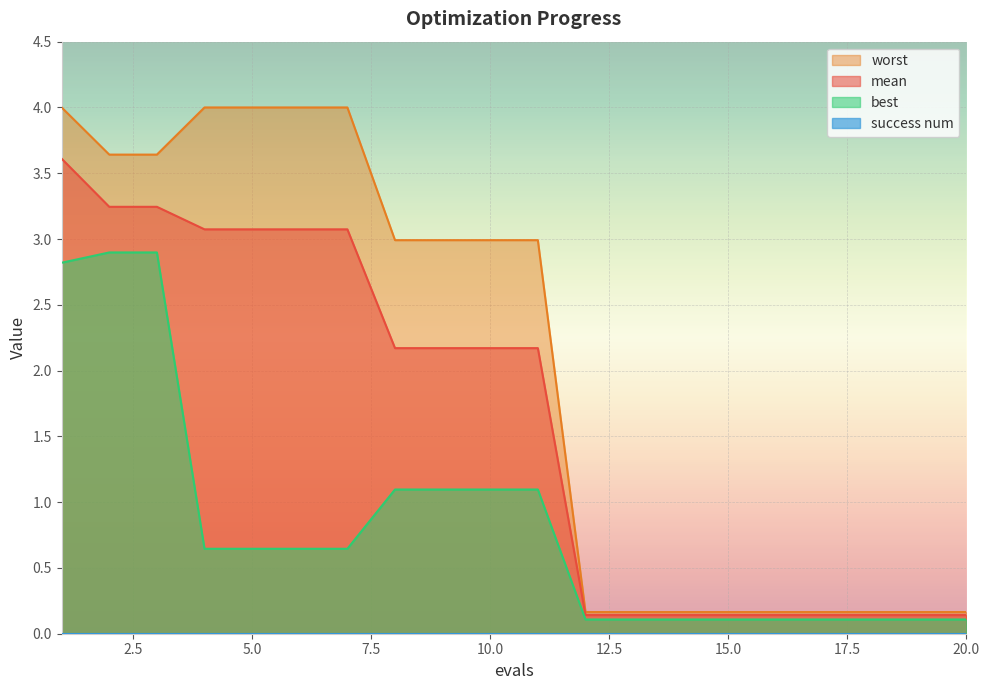

What is the value of the mean point at the 9th from the left?

2.2